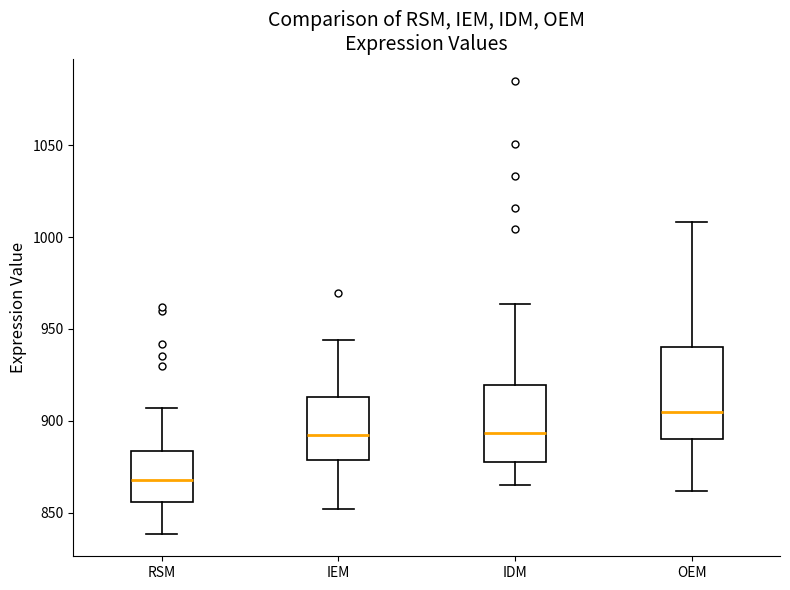

Reading left to right, read every box against the y-axis: the position of its median line, the range the box covers, and the ends of its whiskers. The values are not printed on the chart, so give them approximately, as read against the axis.

RSM: median 870, box 855 to 885, whiskers 840 to 905
IEM: median 890, box 880 to 915, whiskers 850 to 945
IDM: median 895, box 875 to 920, whiskers 865 to 965
OEM: median 905, box 890 to 940, whiskers 860 to 1010